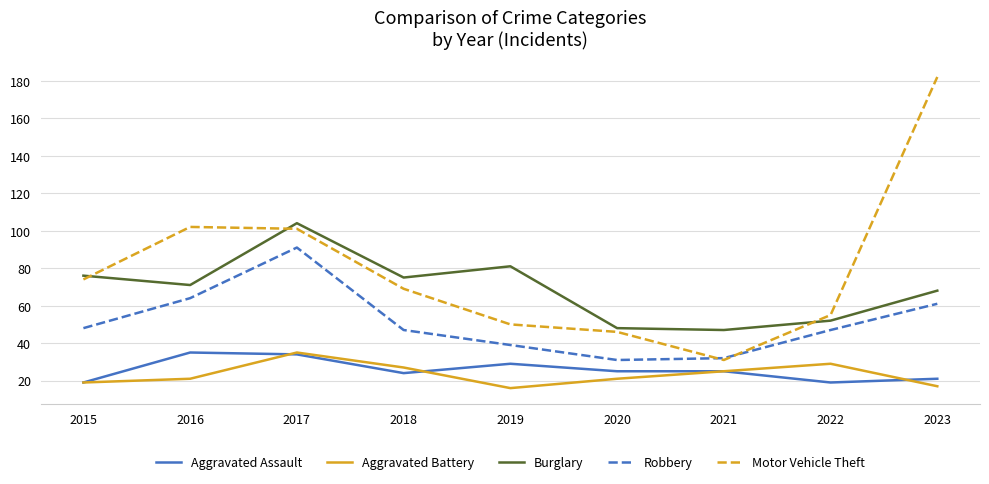

Which series has the largest total across all categories?

Motor Vehicle Theft